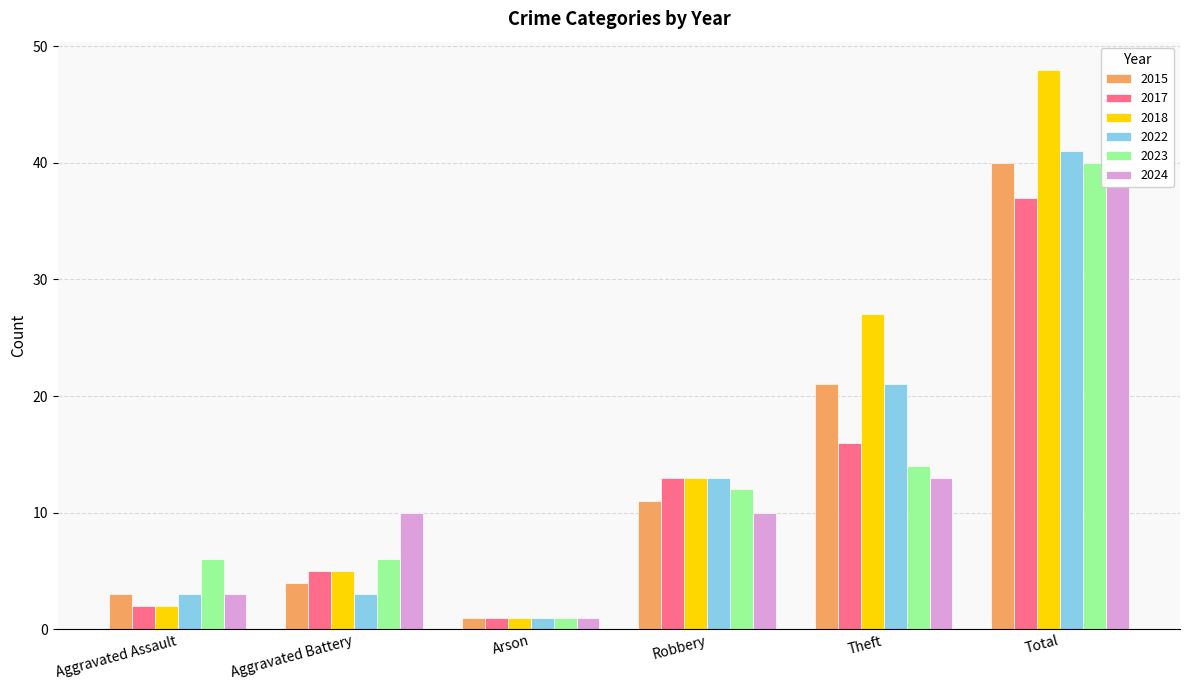

Is it true that 2018 equals 48 at Total?

True